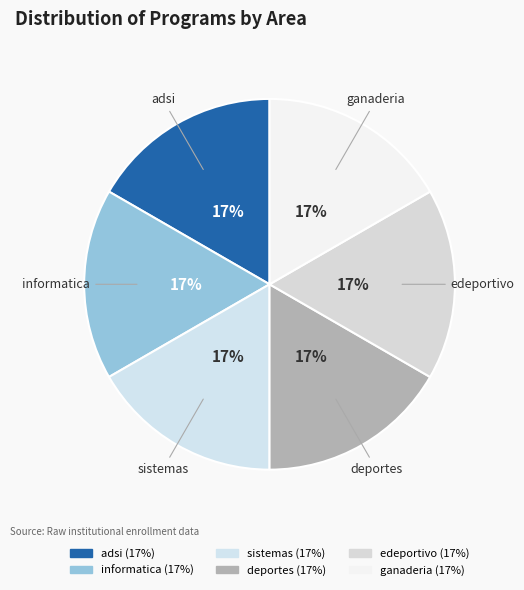

Count the number of slices in the pie.

6